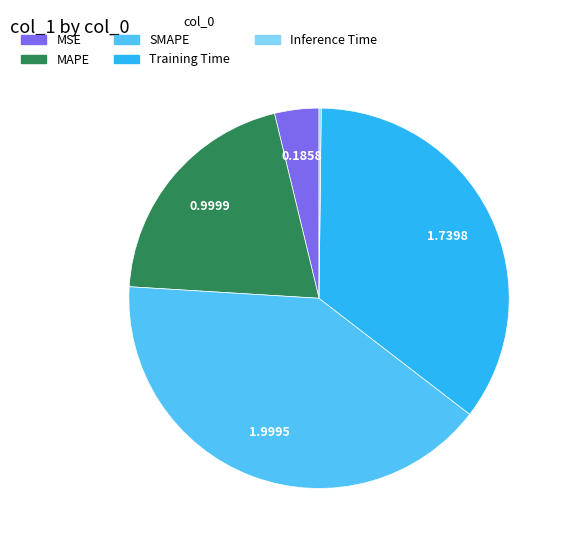

Does MAPE represent more than half of the total?

No